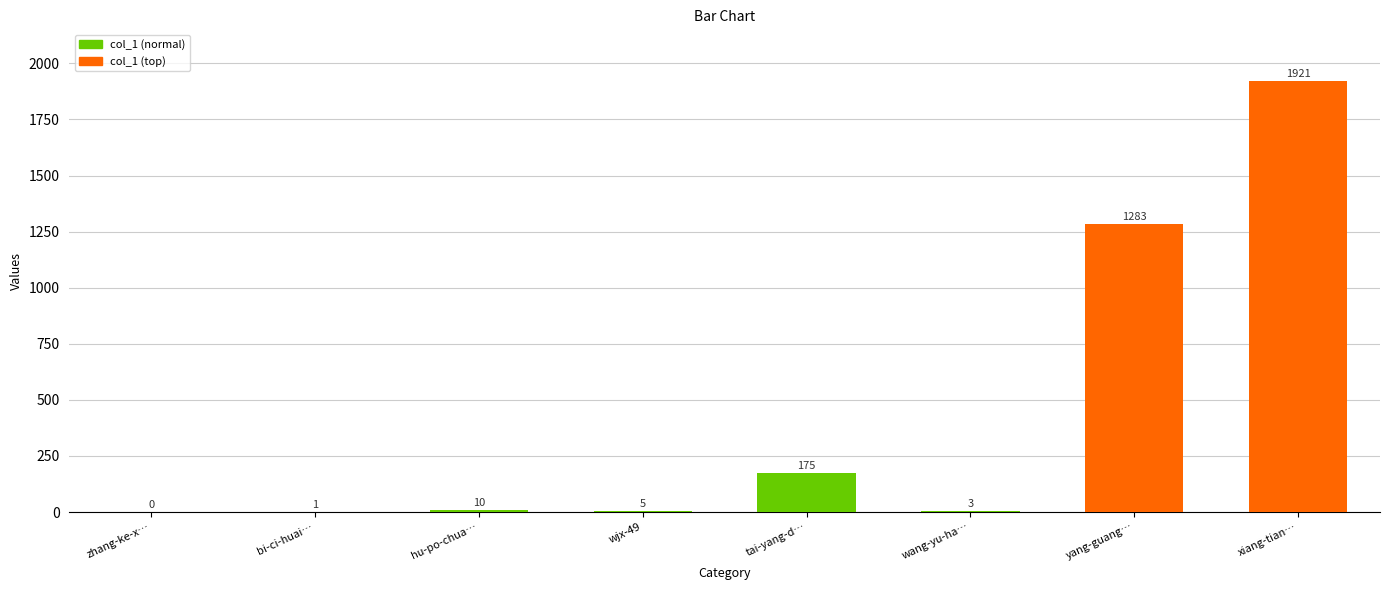

How many categories are shown in the chart?

8